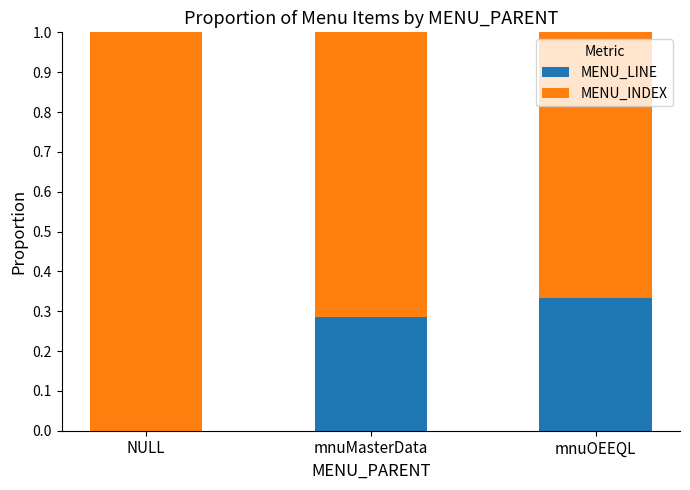

Are the bars grouped side by side (vs. stacked)?

No